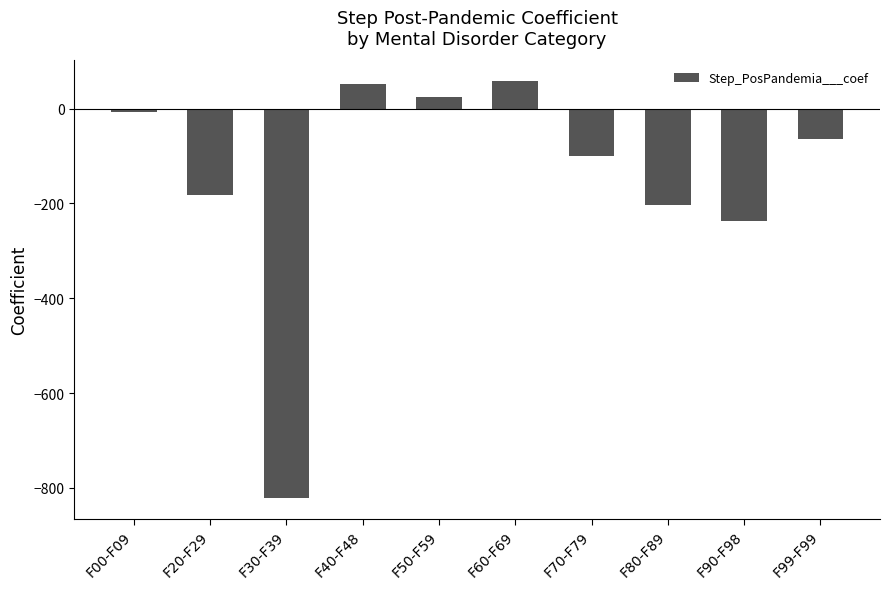

The chart shows a value of 57.5 at F60-F69. True or false?

True